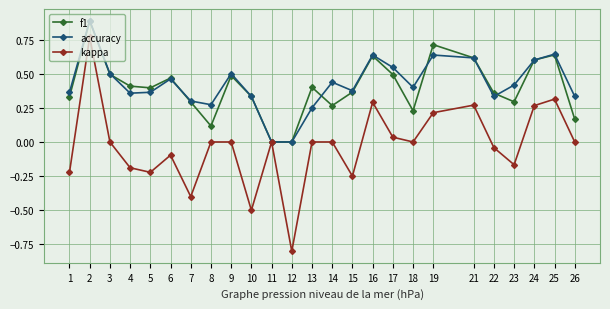

Is it true that accuracy equals 0.3 at 10?

True